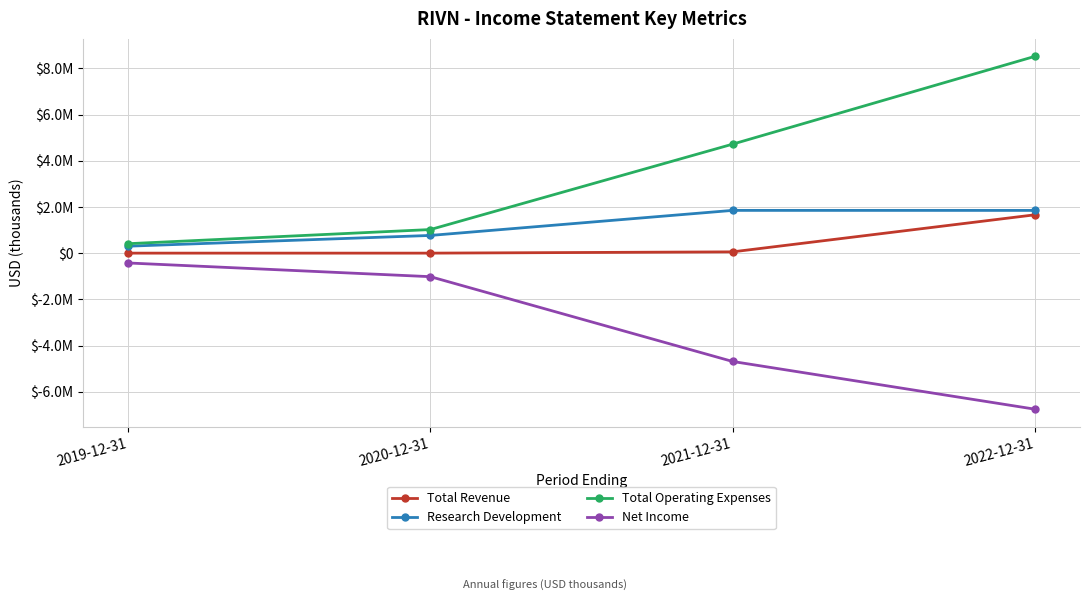

True or false: Net Income and Total Revenue cross at least once.

False